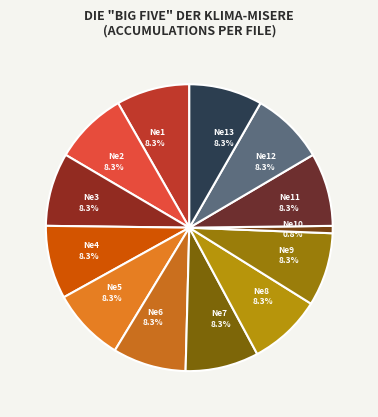

Does Ne5 8.3% represent more than half of the total?

No